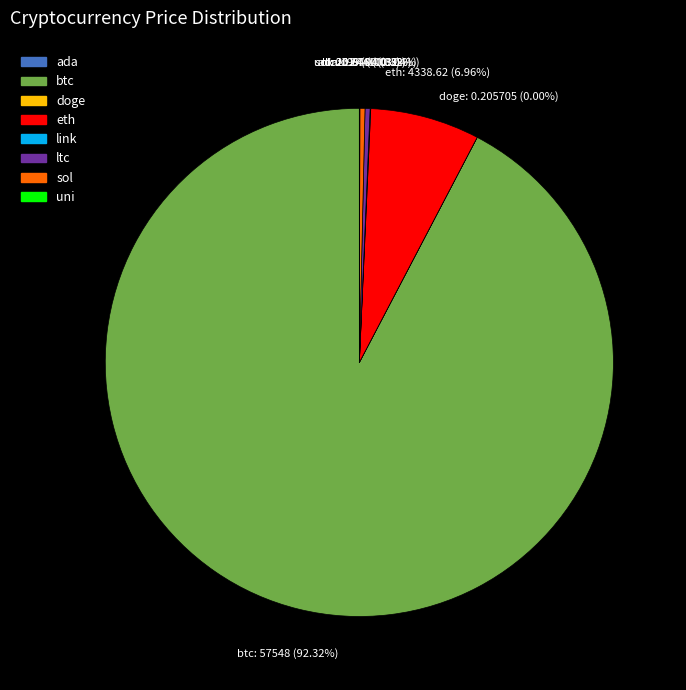

Which has a higher value, eth or btc?

btc